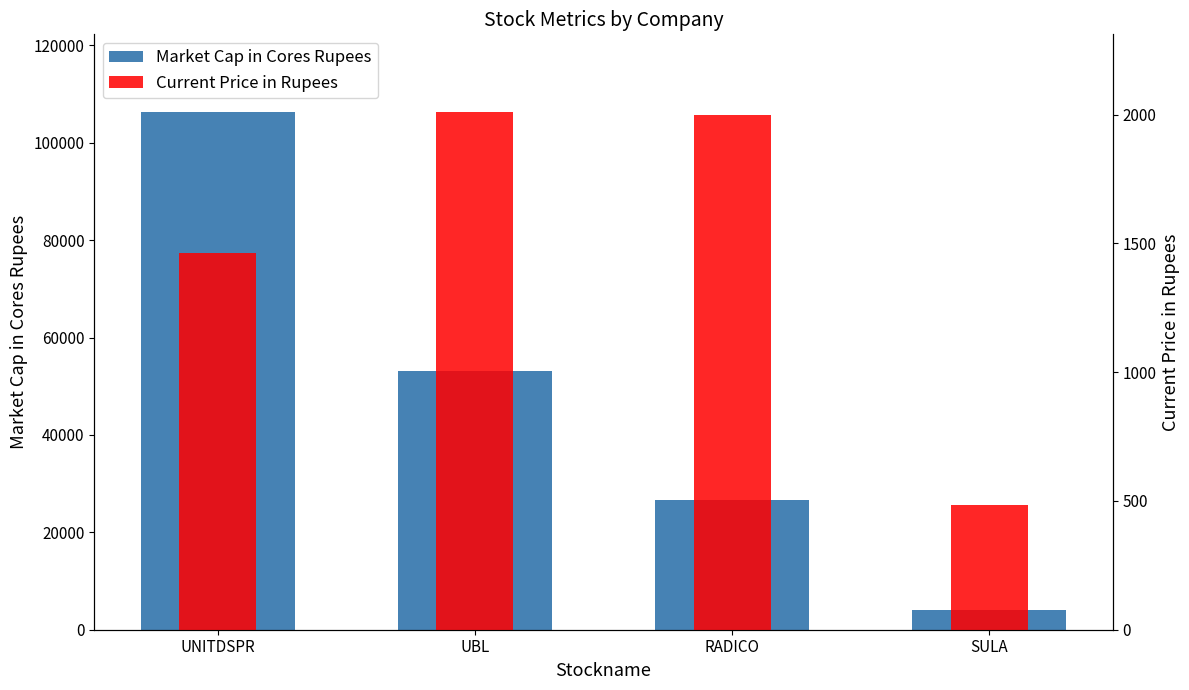

Which series has the largest total across all categories?

Market Cap in Cores Rupees